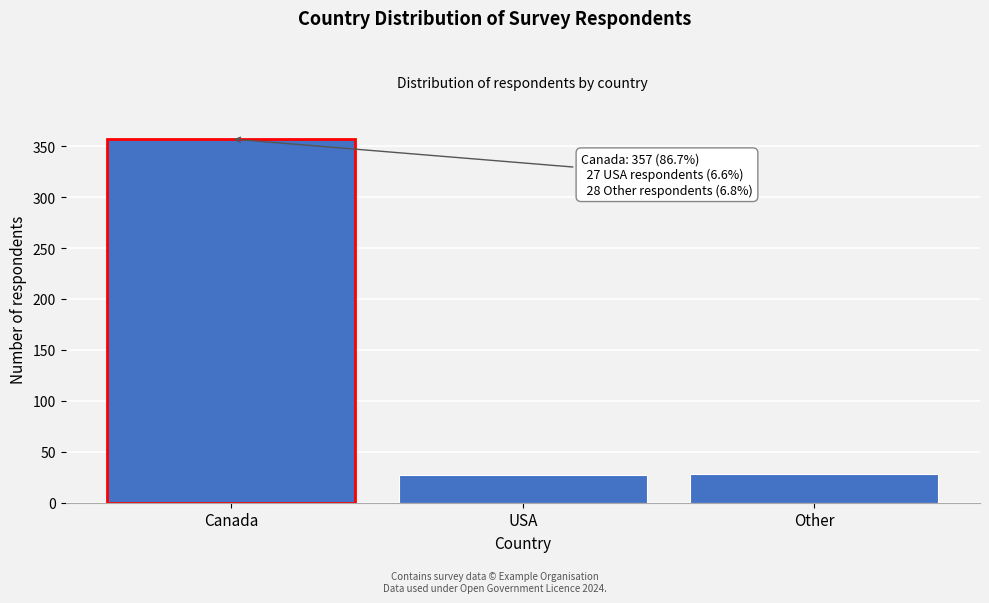

What is the value of the 1st bar from the left?

357